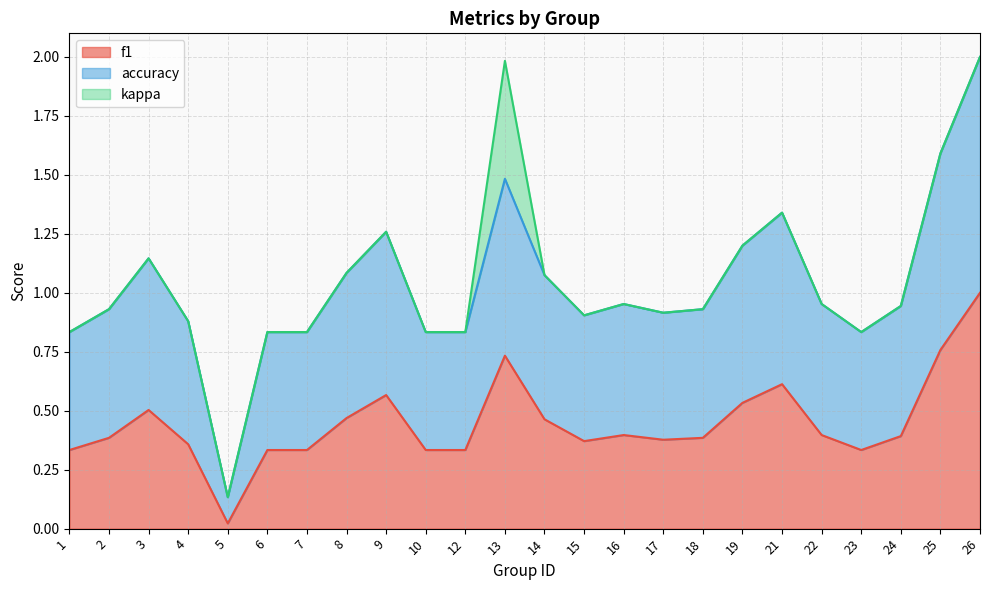

What is the maximum value for f1?

1.0